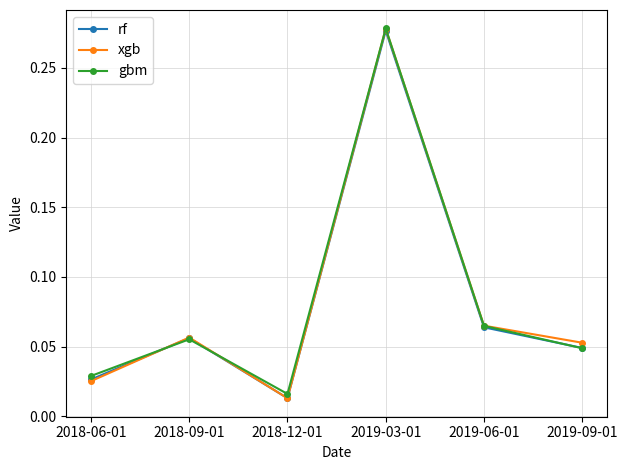

At which category is the sum across all series the highest?

2019-03-01